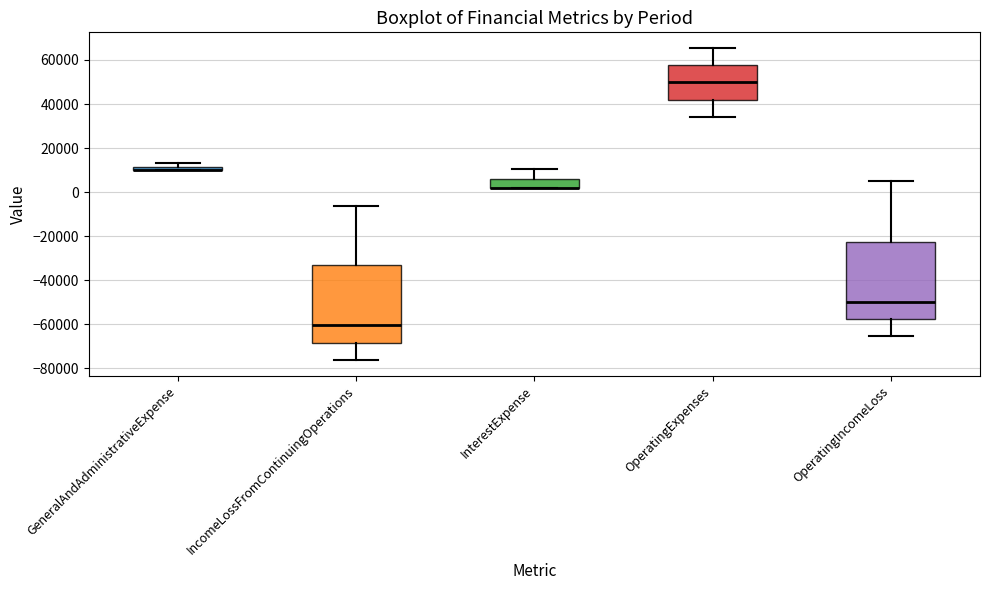

Where is the lower edge of the box for GeneralAndAdministrativeExpense on the y-axis? The values are not printed on the chart, so give them approximately, as read against the axis.

10000